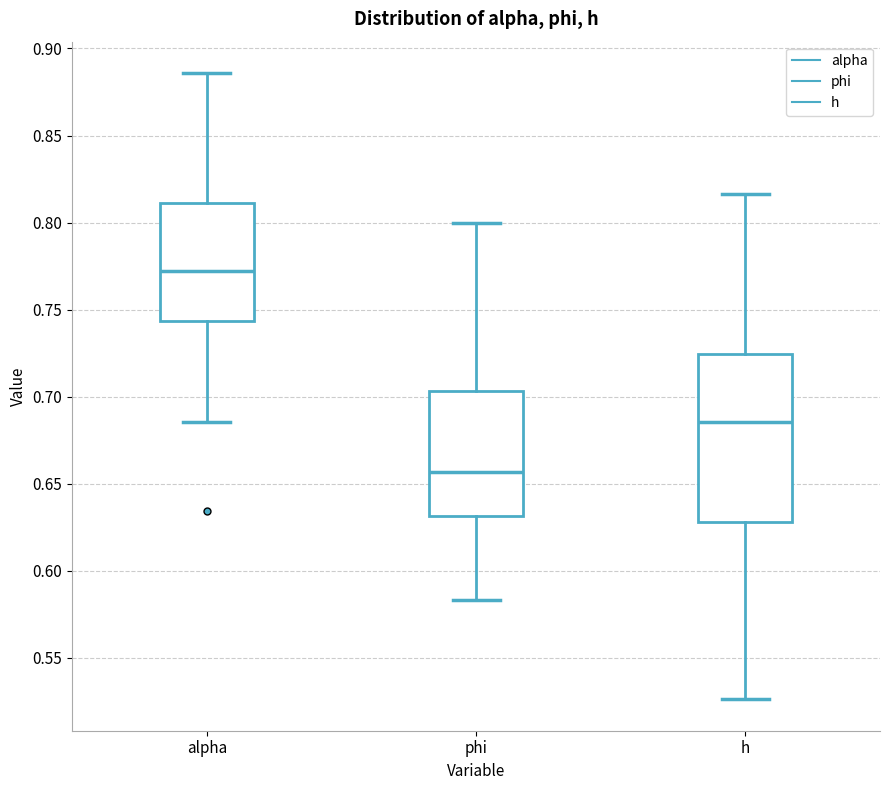

Reading left to right, read every box against the y-axis: the position of its median line, the range the box covers, and the ends of its whiskers. The values are not printed on the chart, so give them approximately, as read against the axis.

alpha: median 0.770, box 0.745 to 0.810, whiskers 0.685 to 0.885
phi: median 0.655, box 0.630 to 0.705, whiskers 0.585 to 0.800
h: median 0.685, box 0.630 to 0.725, whiskers 0.525 to 0.815